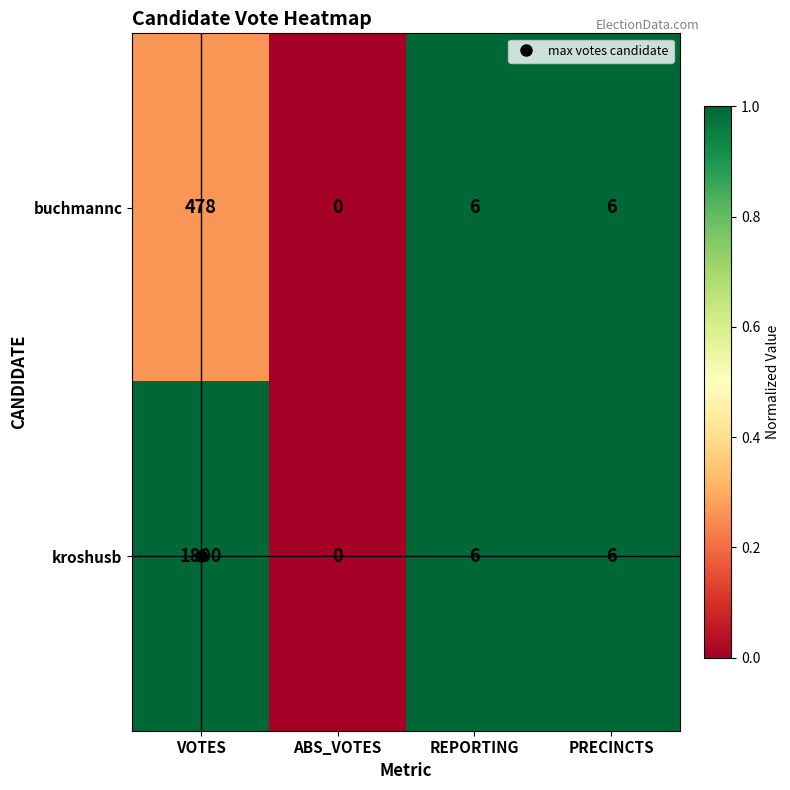

Count the number of data series in this chart.

2